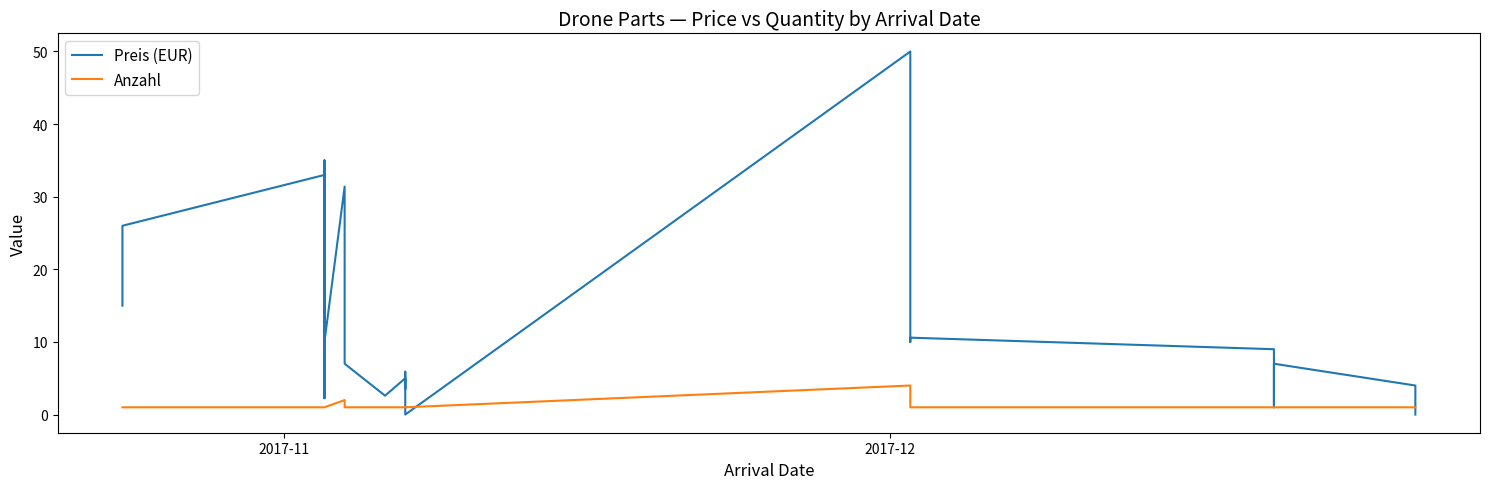

How many values in Preis (EUR) are above zero?

24